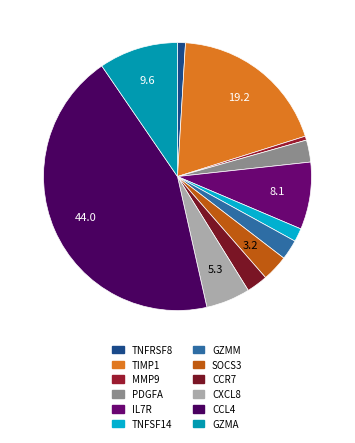

Count the number of slices in the pie.

12